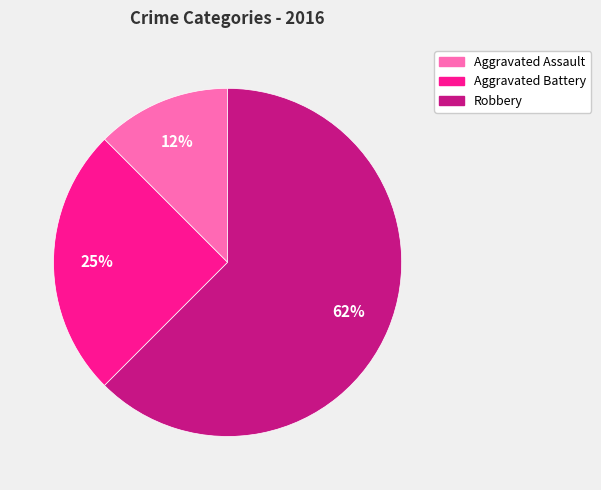

To the nearest percent, what is the average slice percentage?

33%